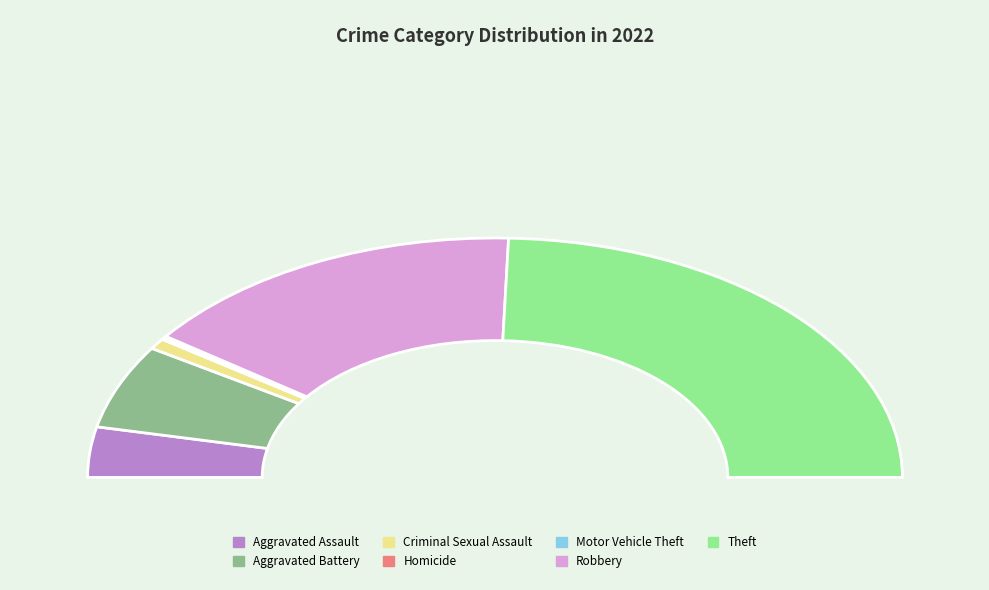

Count the number of slices in the pie.

7